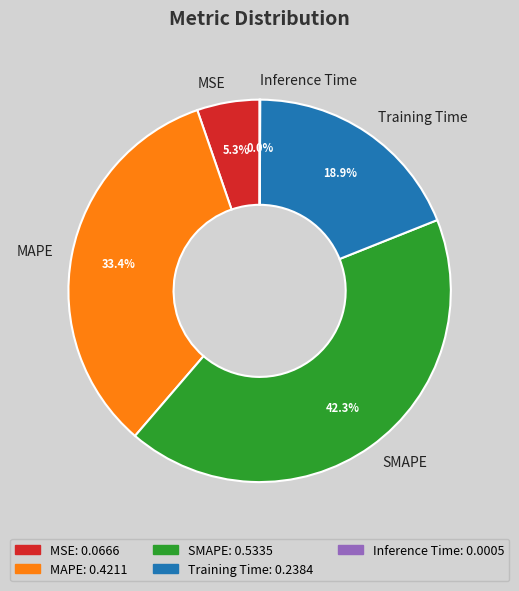

Combined, what portion of the pie is SMAPE and MSE?

47.6%